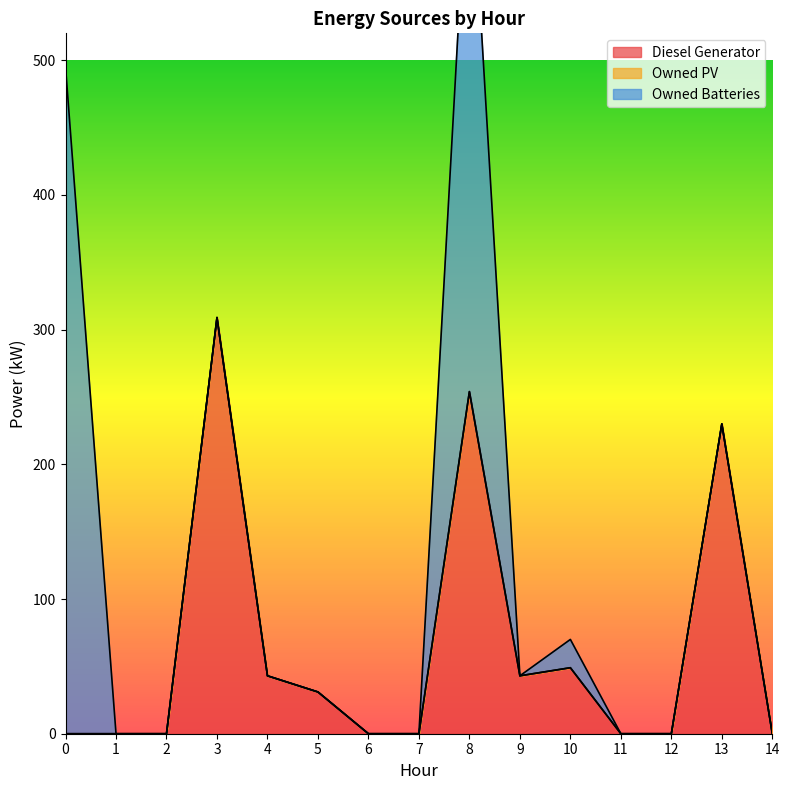

List the labels in order of Owned PV value, smallest first.

0, 1, 2, 3, 4, 5, 6, 7, 8, 9, 10, 11, 12, 13, 14